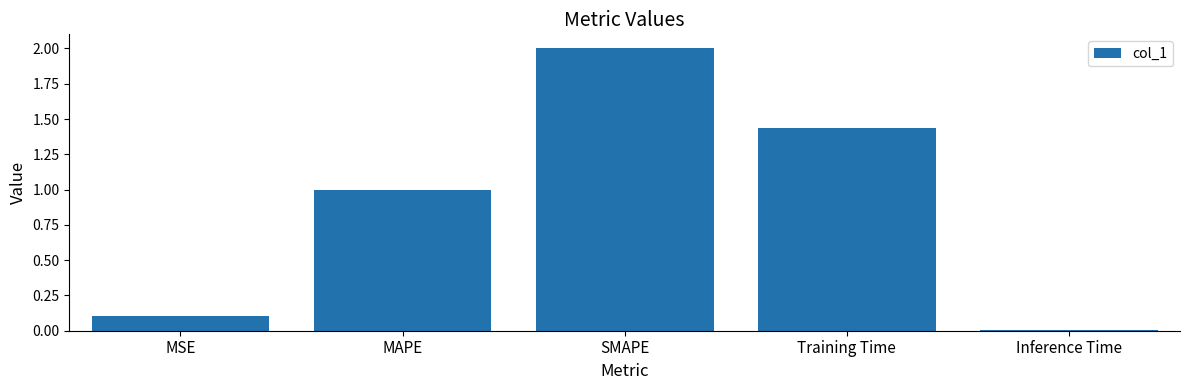

Which has a higher value, Training Time or MSE?

Training Time